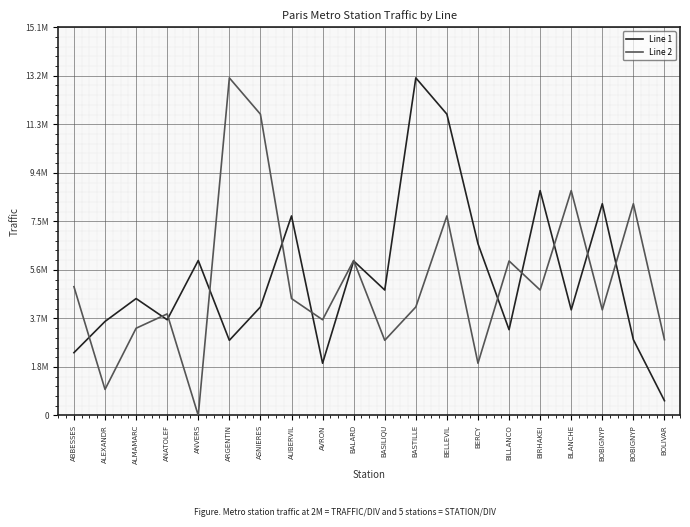

What are all the series names shown in the legend?

Line 1, Line 2